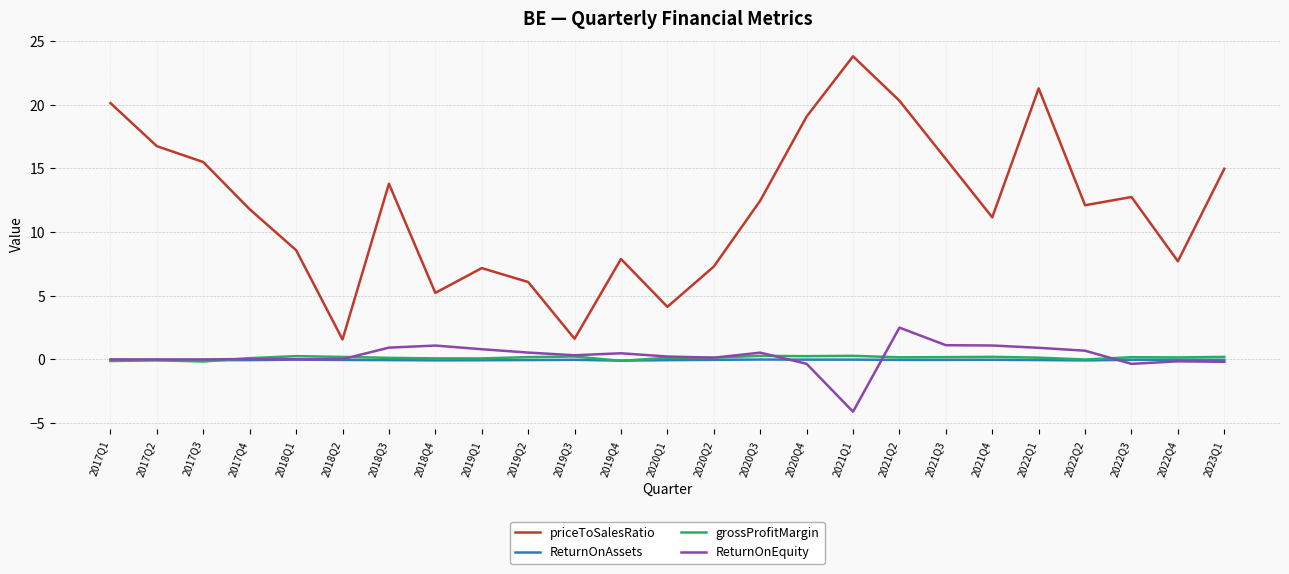

Which series changed the most between 2019Q1 and 2021Q2?

priceToSalesRatio